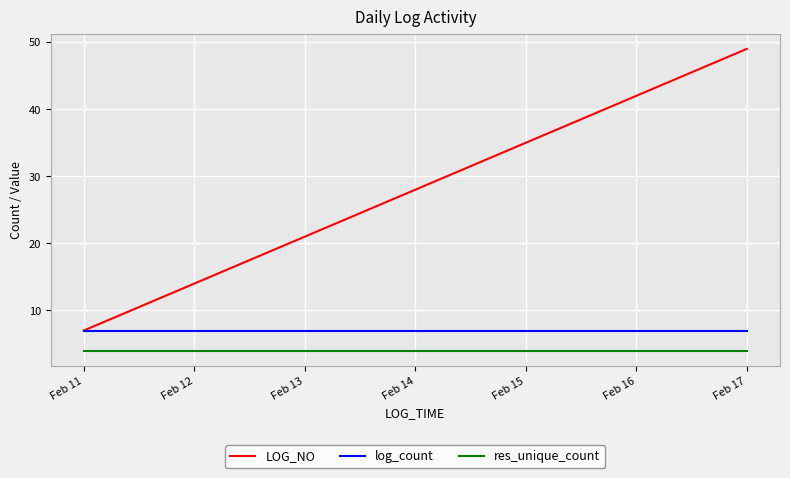

What is the difference between the highest and lowest values at Feb 17?

45